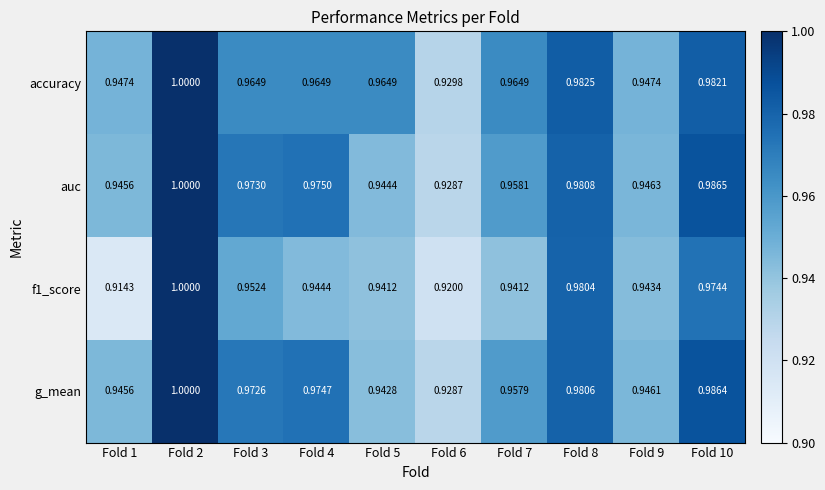

Which category has the lowest value in the g_mean series?

Fold 6